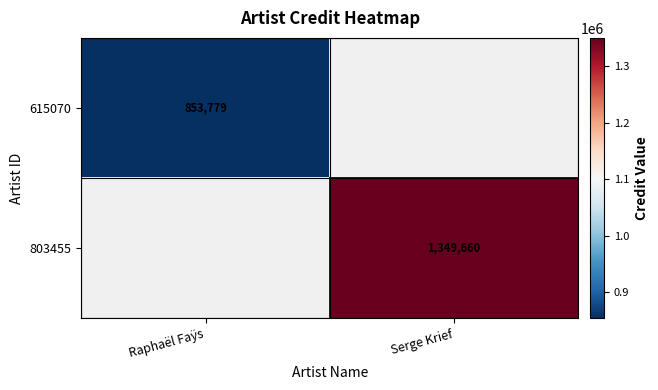

Which label corresponds to the largest value in the chart?

Serge Krief